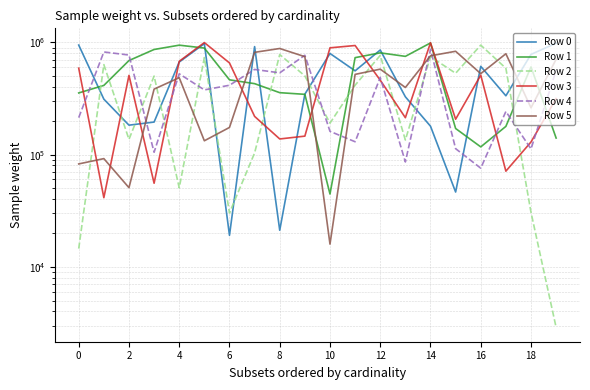

After their last crossing, which series has the higher values: Row 1 or Row 3?

Row 3